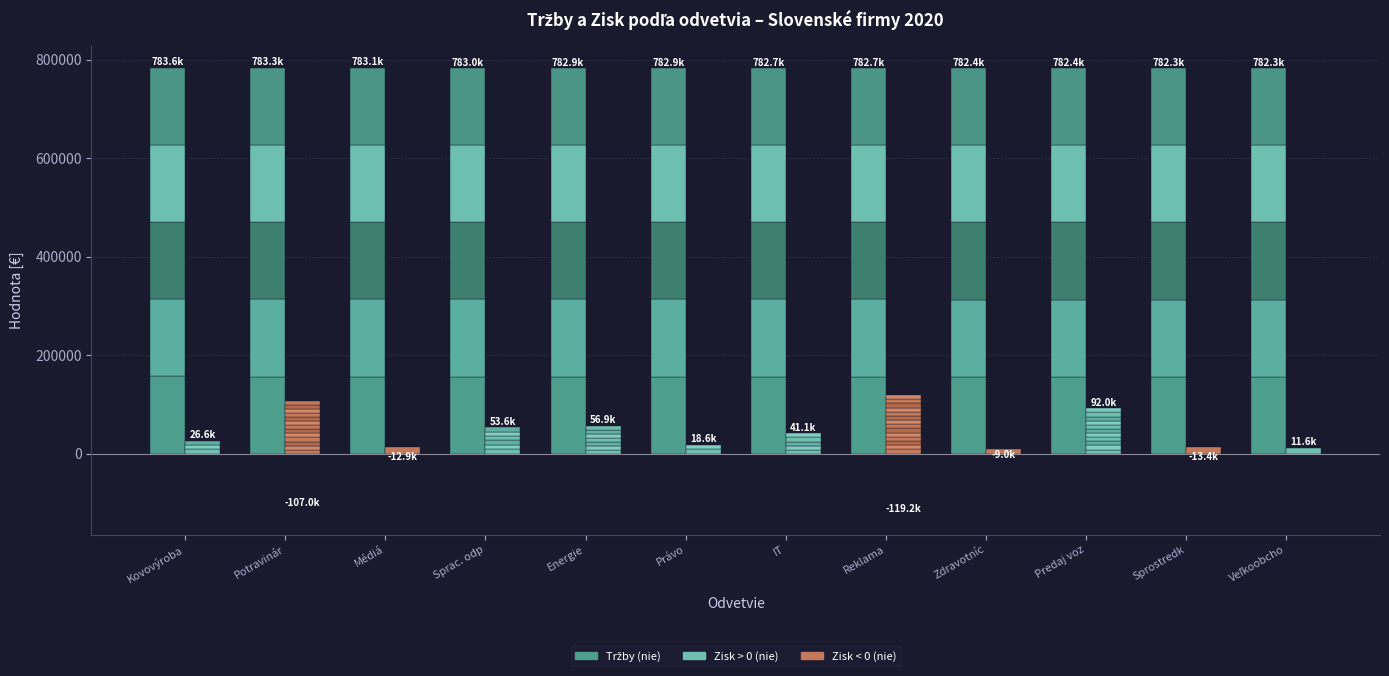

What is the average value of the Tržby (nie) series?

782792.3